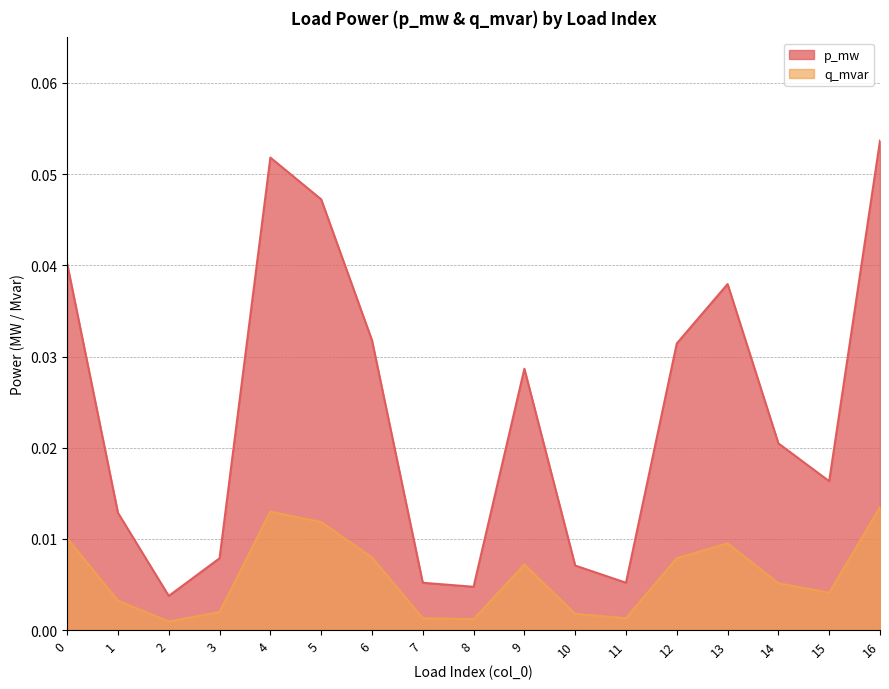

At which category is the sum across all series the highest?

16